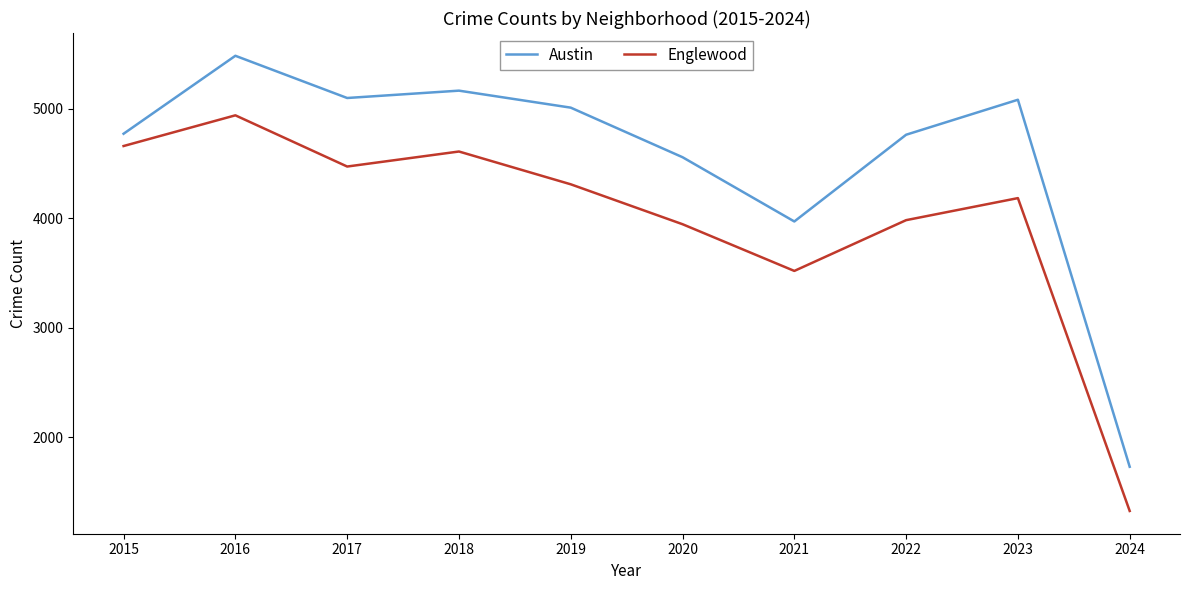

What is the difference between the Englewood values at 2023 and 2016?

755